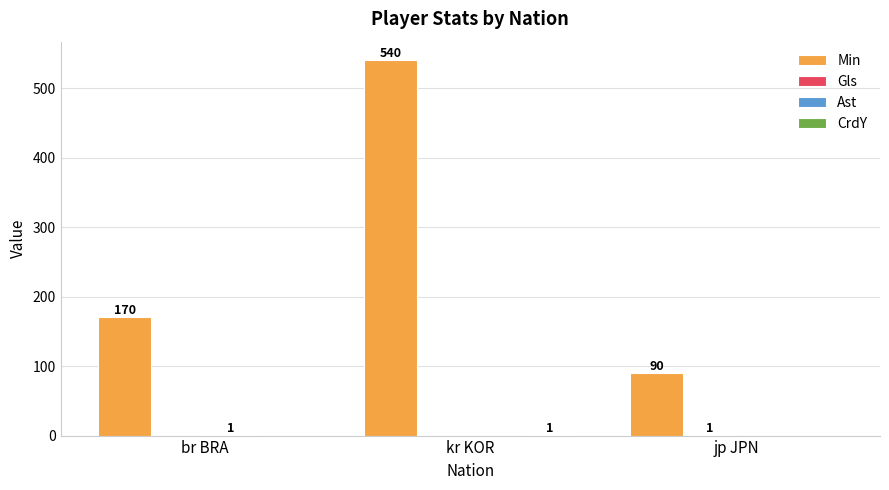

True or false: Min has a value of 540 at kr KOR.

True